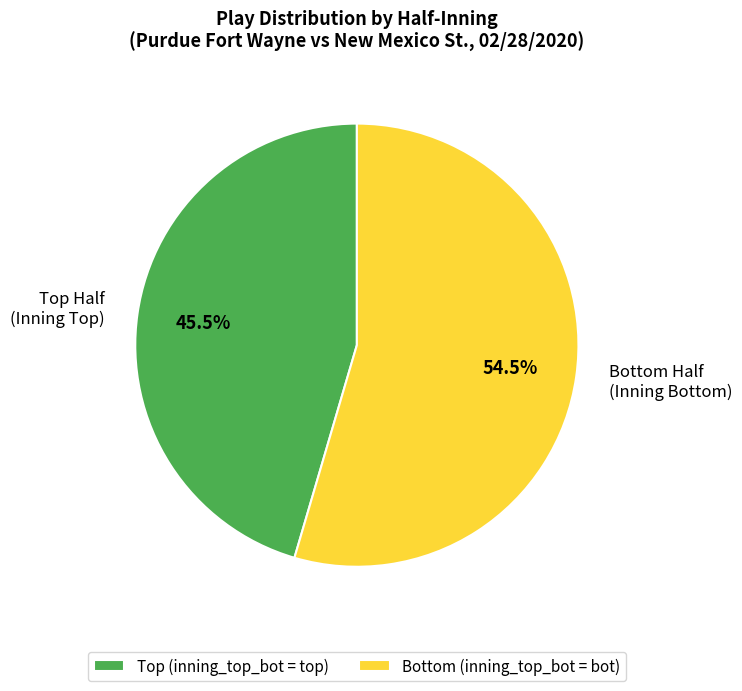

Is there a majority slice in this chart?

Yes